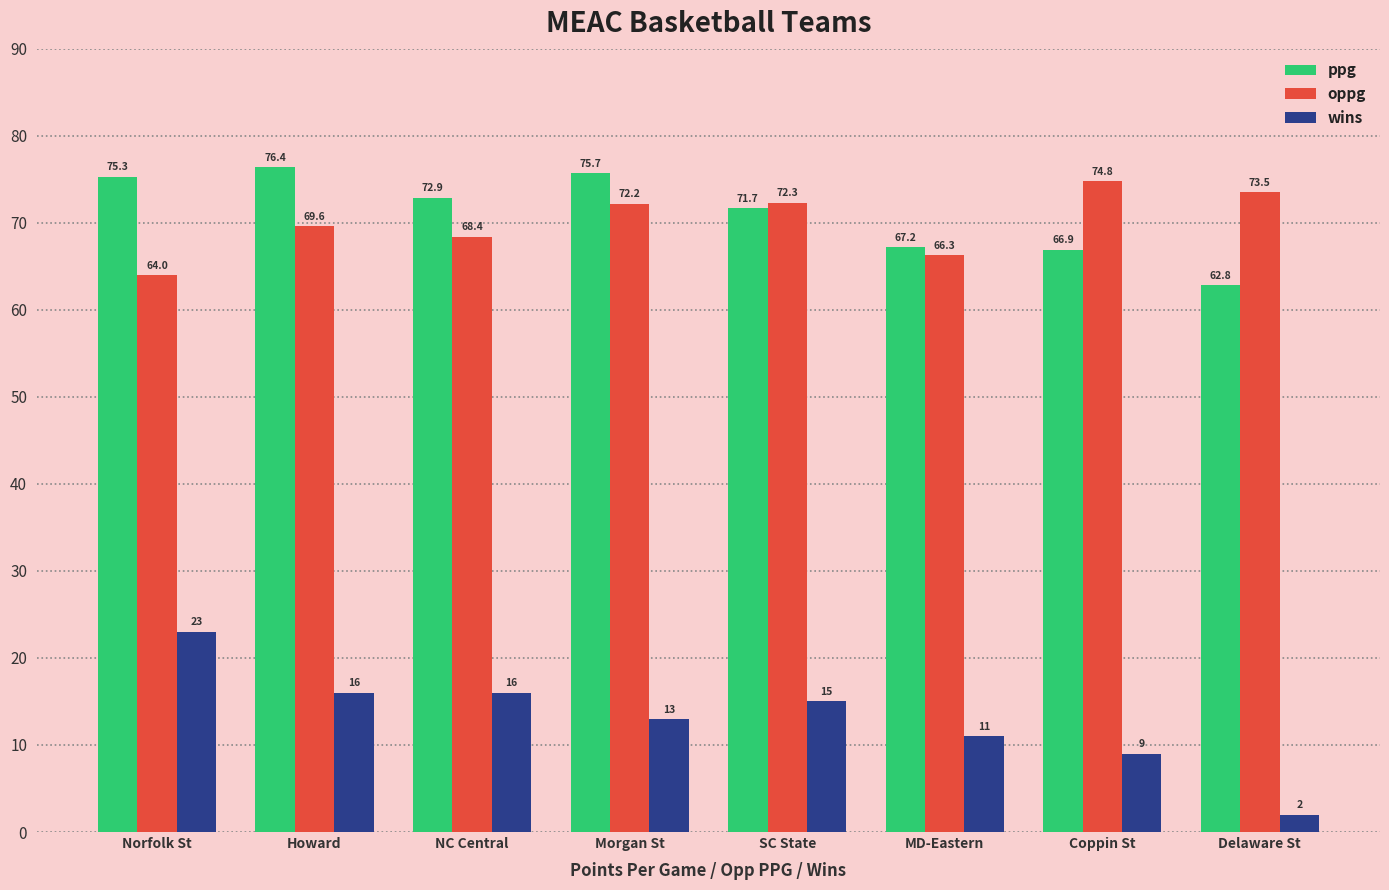

What are all the series names shown in the legend?

ppg, oppg, wins